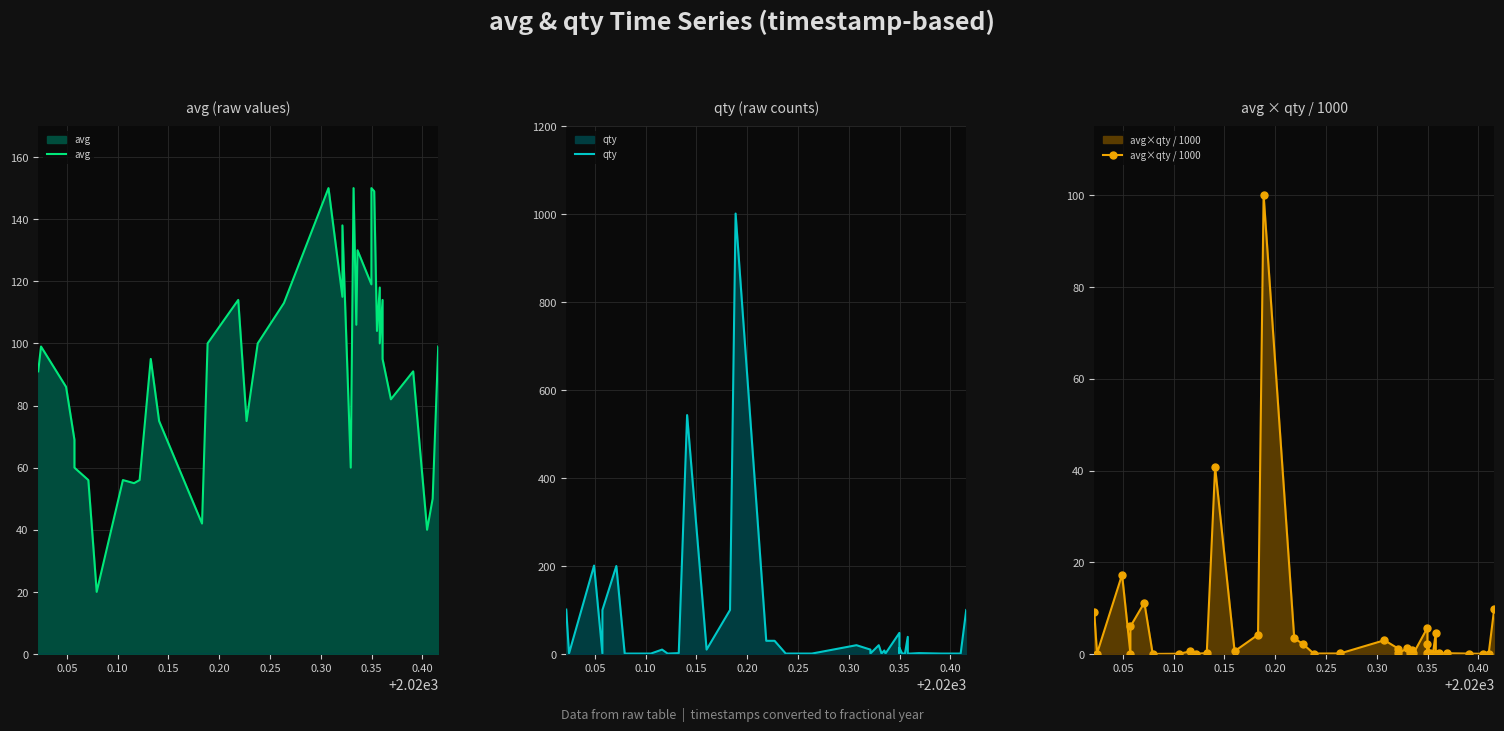

How many interior local peaks does the avg×qty / 1000 series have?

13